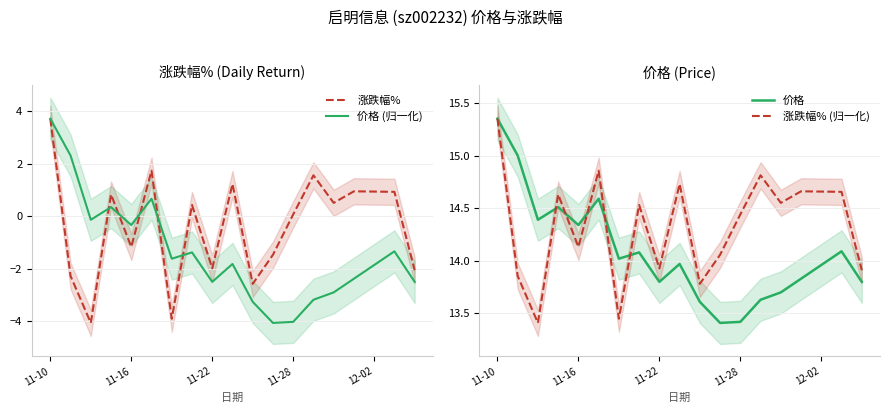

List the series in order of their peak value, highest first.

价格, 涨跌幅% (归一化), 价格 (归一化), 涨跌幅%